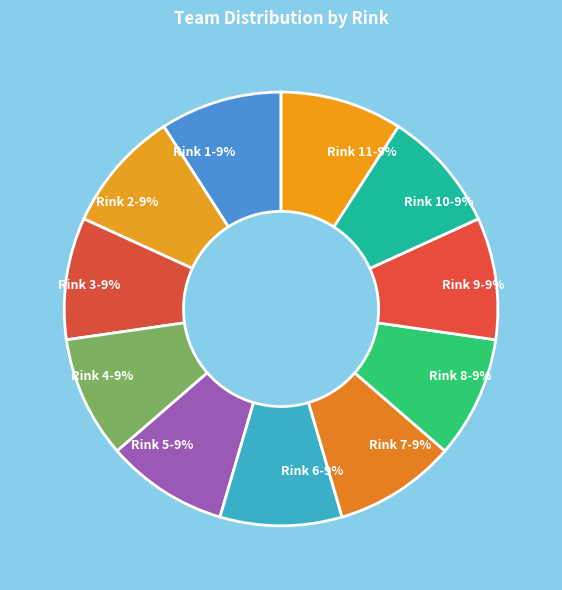

To the nearest percent, what is the combined percentage of Rink 8-9% and Rink 1-9%?

18%